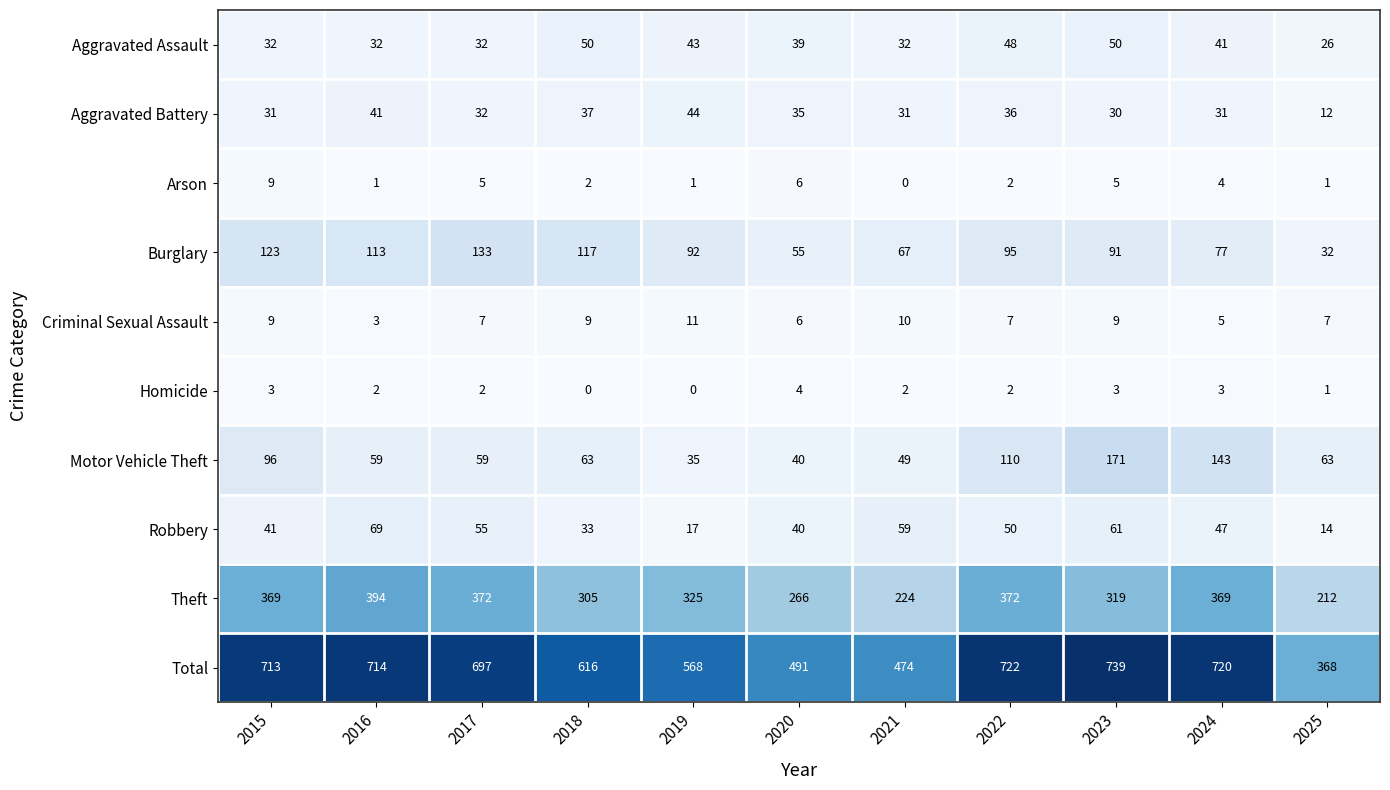

Is it true that Theft equals 571 at 2016?

False